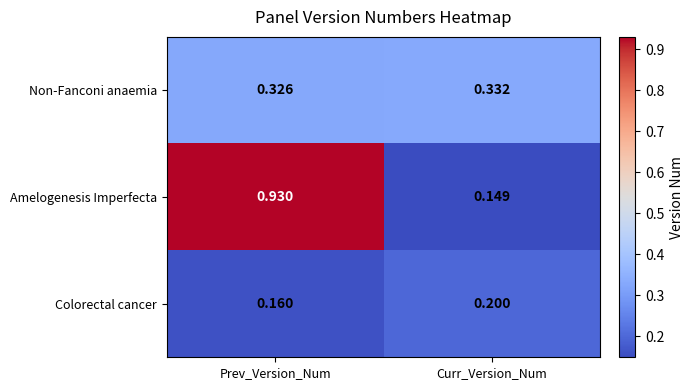

Which label corresponds to the smallest value in the chart?

Curr_Version_Num